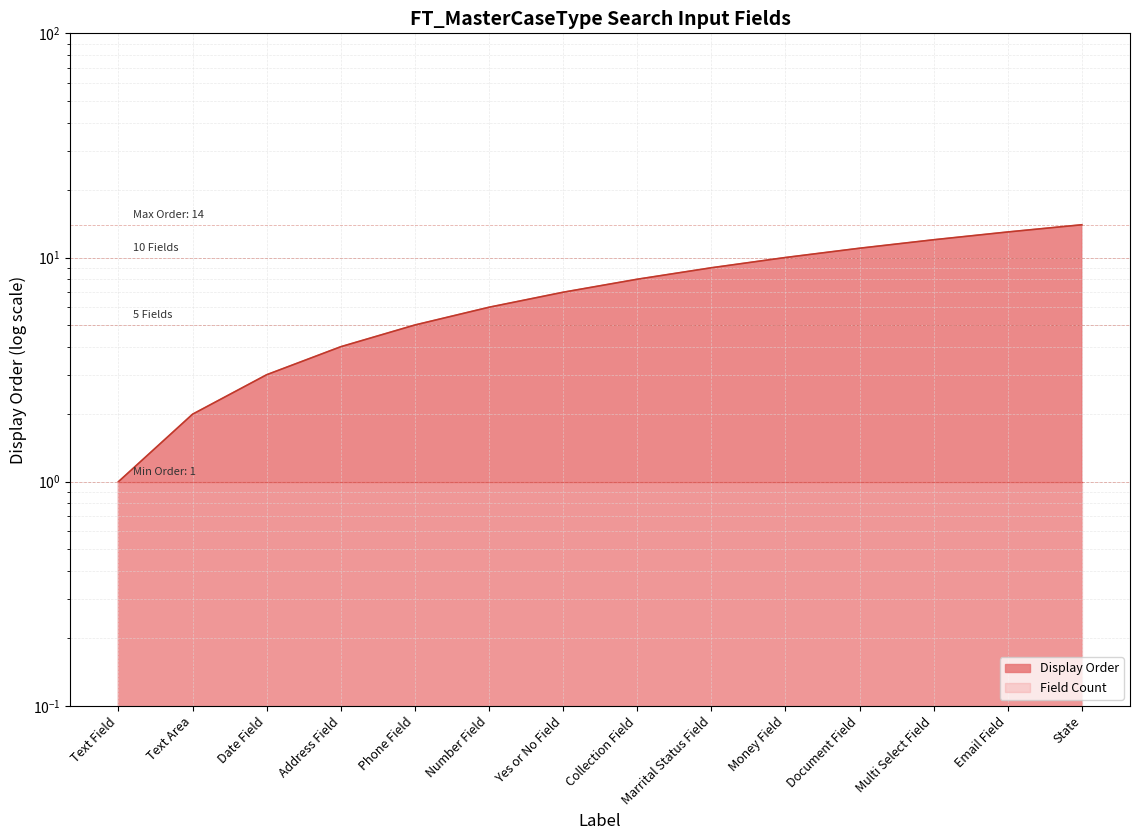

Rank the categories by value from lowest to highest.

Text Field, Text Area, Date Field, Address Field, Phone Field, Number Field, Yes or No Field, Collection Field, Marrital Status Field, Money Field, Document Field, Multi Select Field, Email Field, State